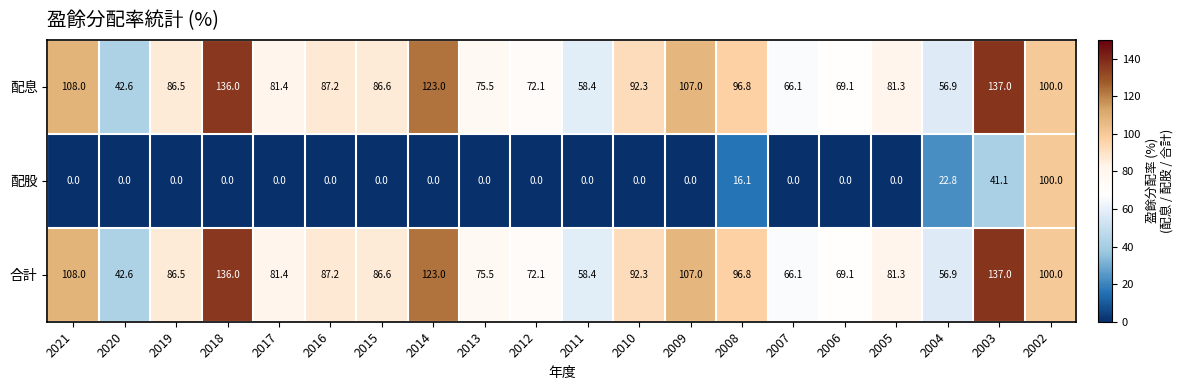

What is the maximum value shown in the chart?

137.0